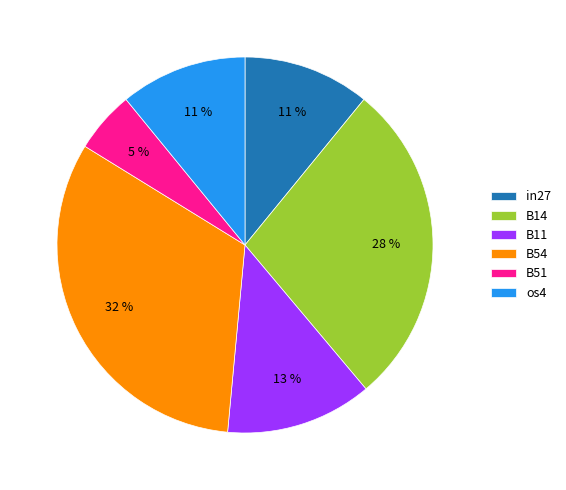

How many slices are in this pie chart?

6